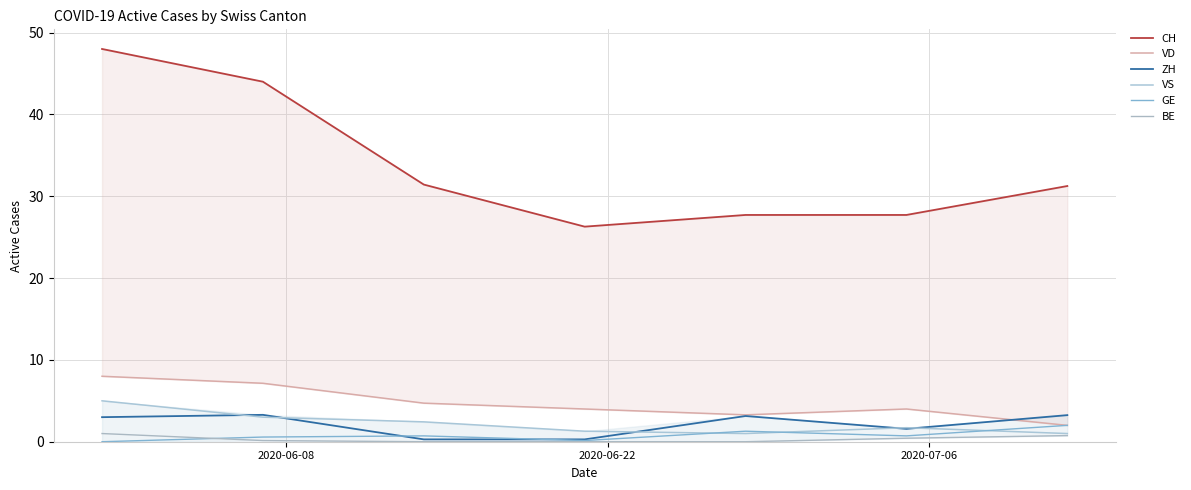

What is the minimum value for CH?

26.3